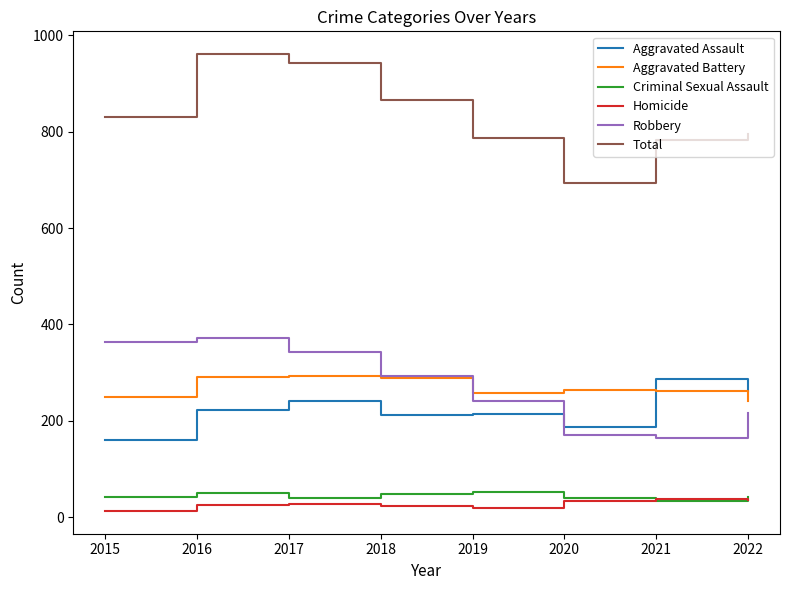

Is the value of Homicide at 2016 greater than the value of Aggravated Assault at 2016?

No